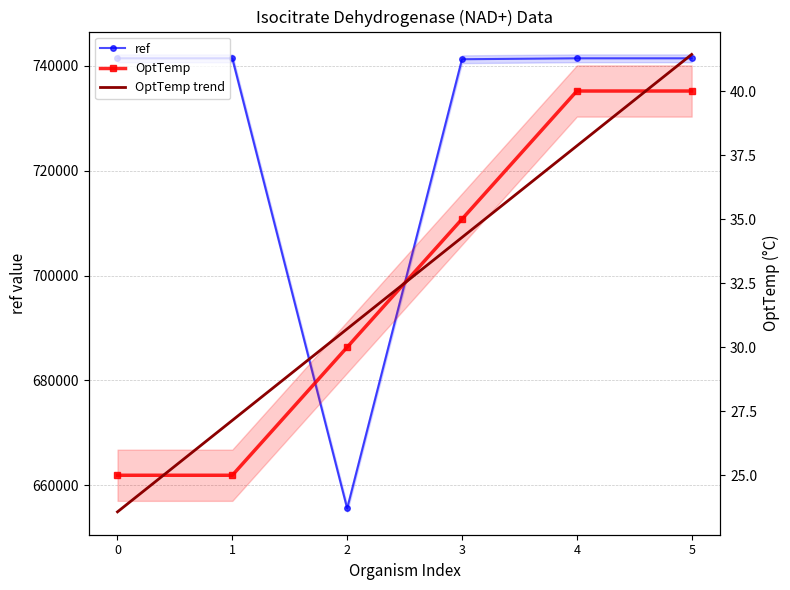

List the series in order of their overall mean, lowest first.

OptTemp, ref